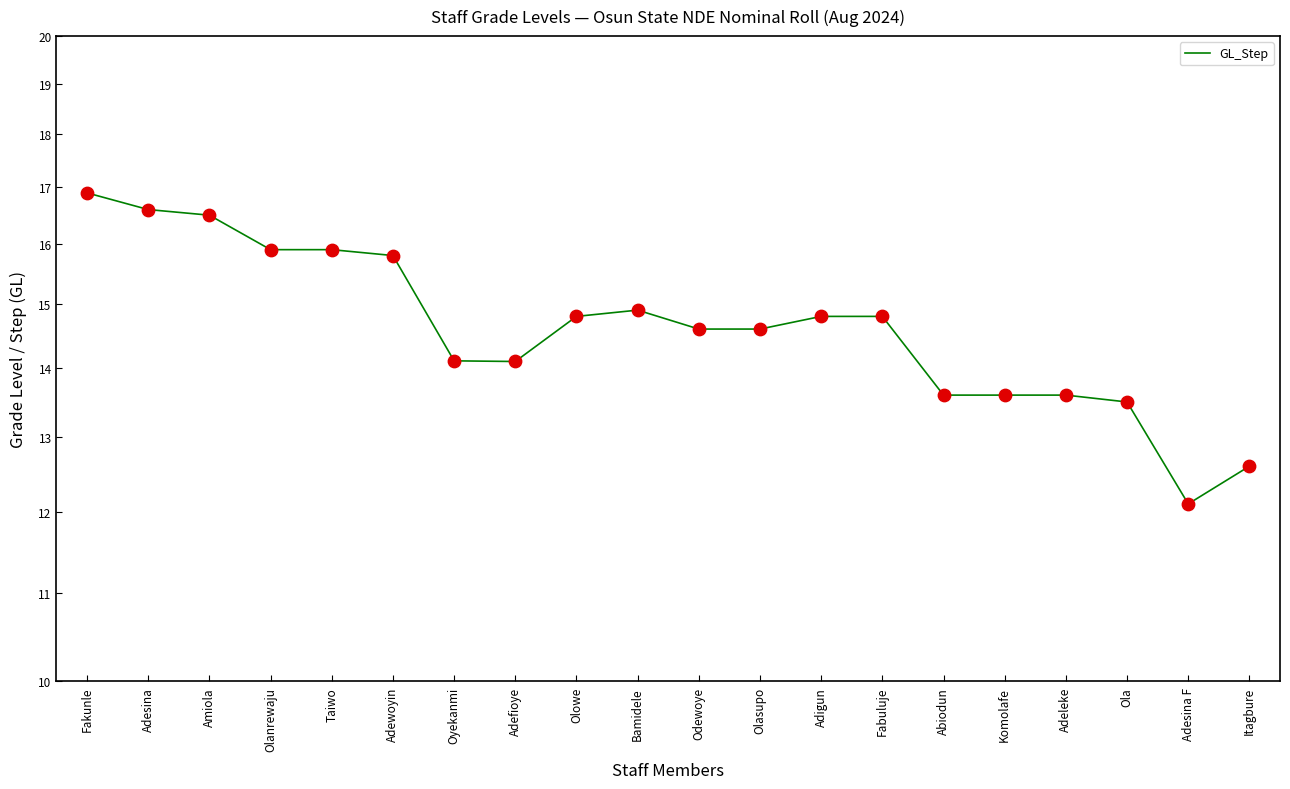

What is the change in value from Amiola to Abiodun?

-2.9